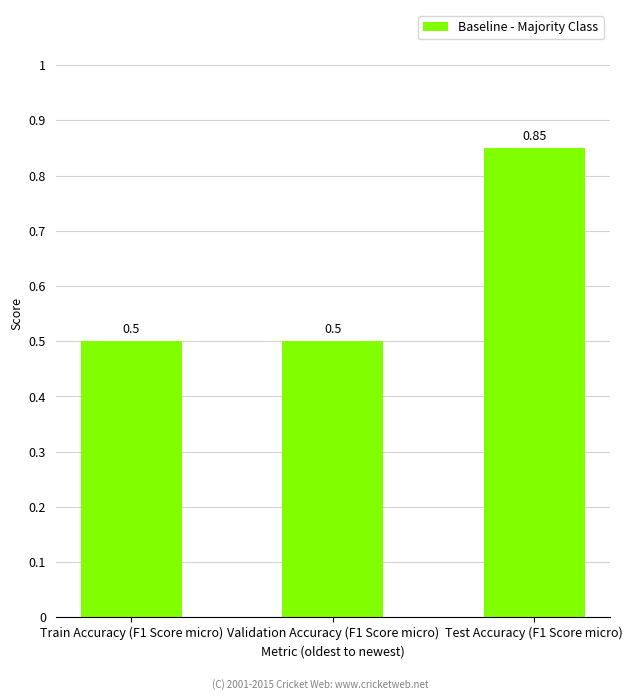

What is the average value?

0.6